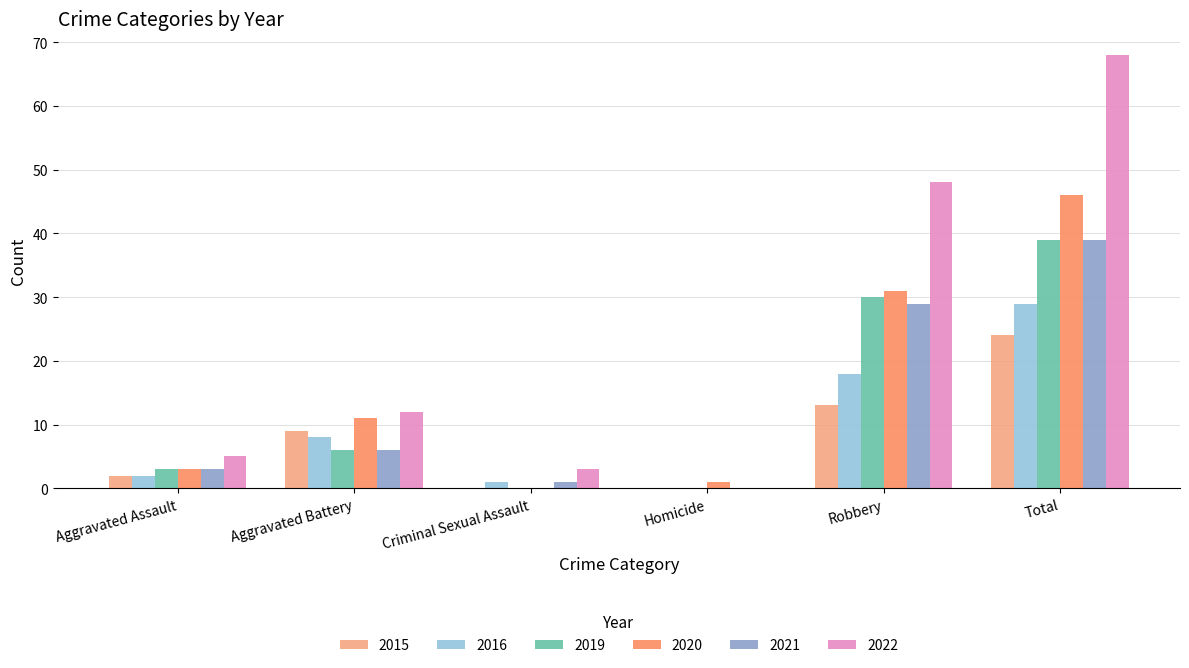

How many groups of bars are there?

6